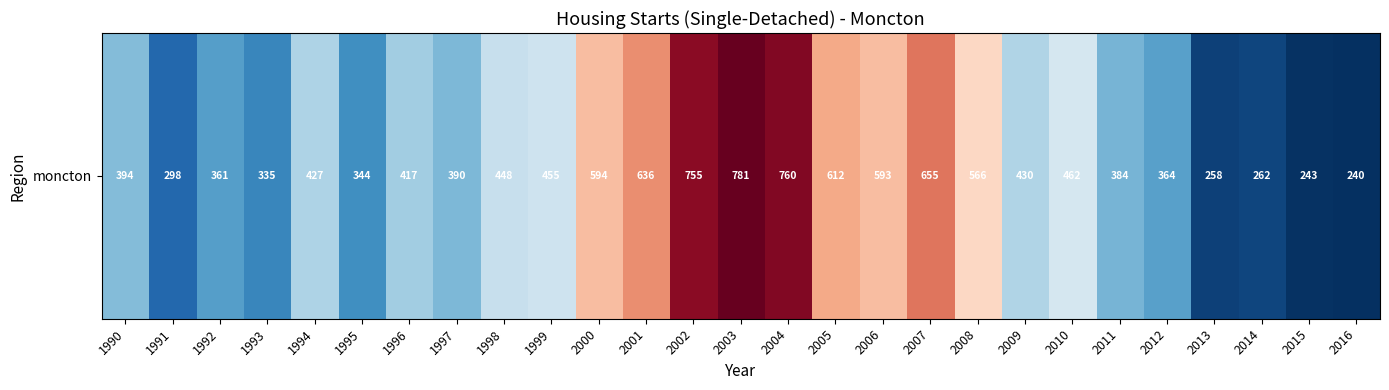

List the labels in order of value, smallest first.

2016, 2015, 2013, 2014, 1991, 1993, 1995, 1992, 2012, 2011, 1997, 1990, 1996, 1994, 2009, 1998, 1999, 2010, 2008, 2006, 2000, 2005, 2001, 2007, 2002, 2004, 2003